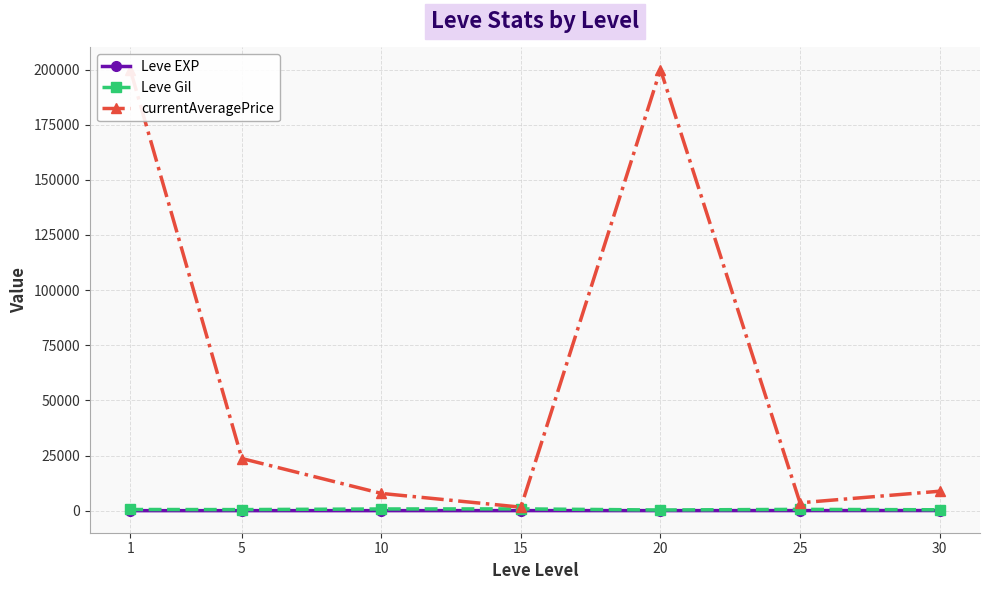

Which label corresponds to the smallest value in the chart?

1